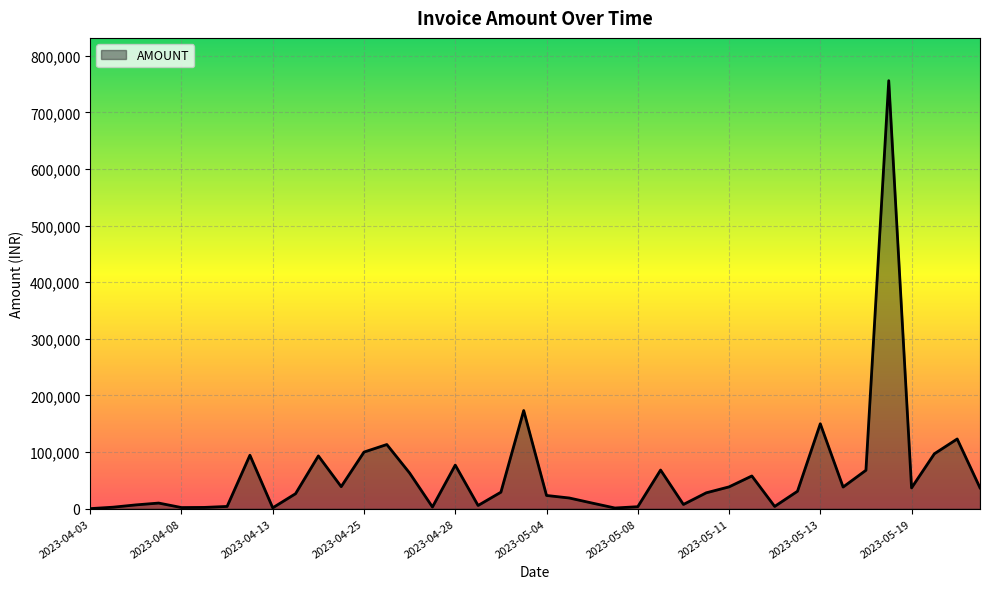

What is the smallest value displayed?

124.0